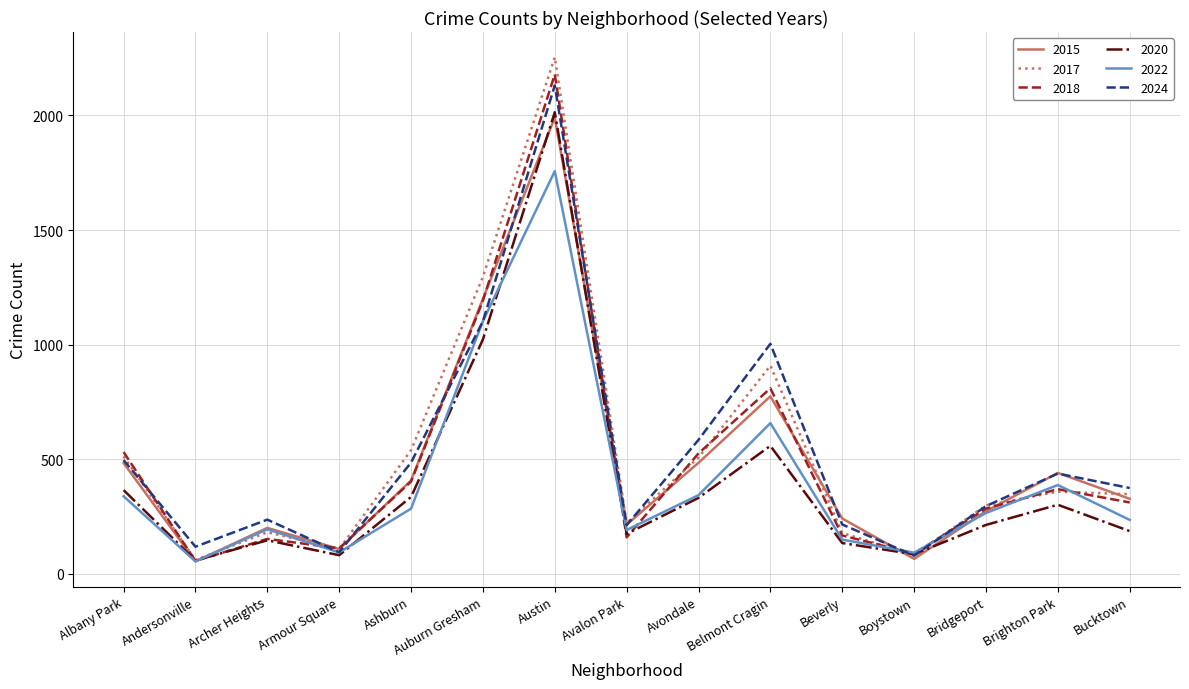

Is the value of 2022 at Austin greater than the value of 2017 at Albany Park?

Yes